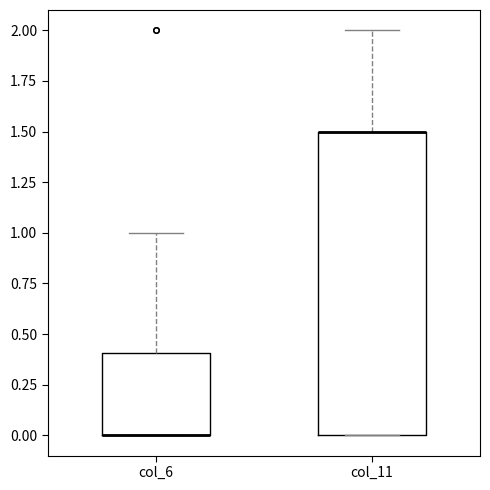

Reading left to right, transcribe this box plot: for each box, give where its median line is, the range the box spans, and where its two whiskers end, as read against the y-axis. The values are not printed on the chart, so give them approximately, as read against the axis.

col_6: median 0.0 (drawn on the box's lower edge), box 0.0 to 0.4, whiskers 0.0 to 1.0
col_11: median 1.5 (drawn on the box's upper edge), box 0.0 to 1.5, whiskers 0.0 to 2.0